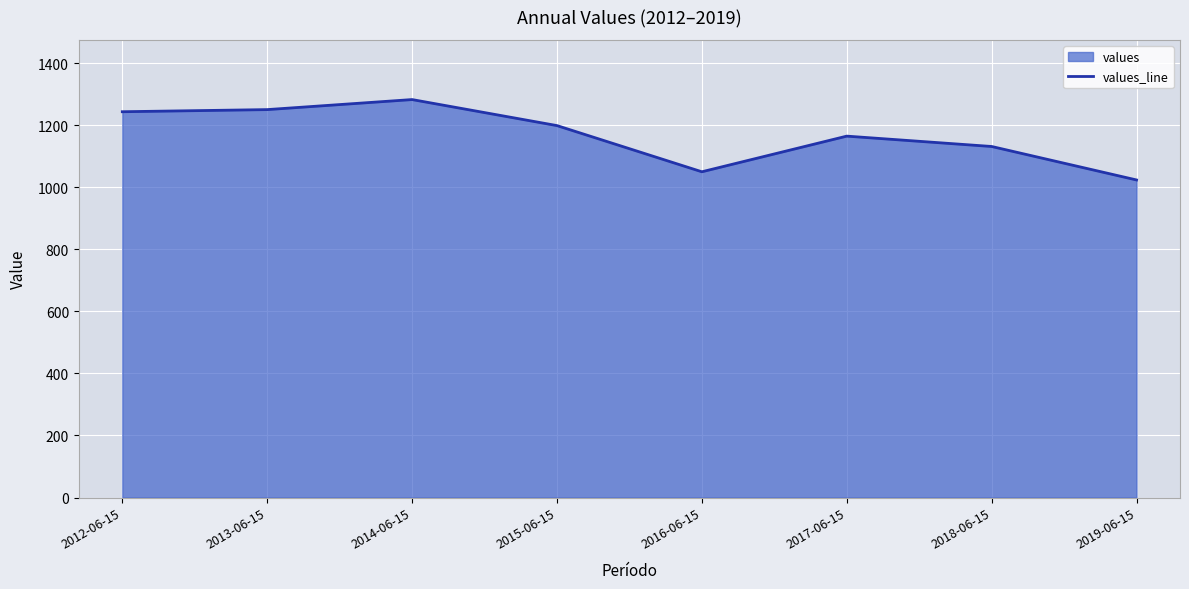

What is the greatest value displayed?

1282.7